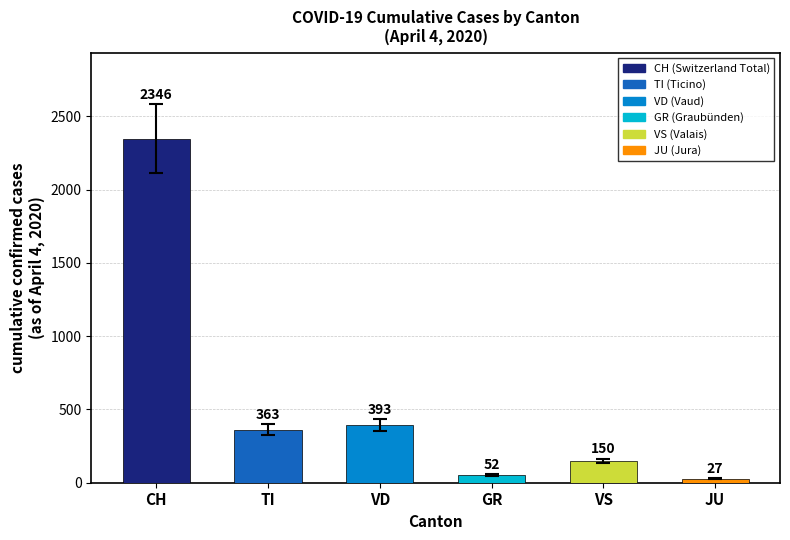

How many data points are less than 363?

3